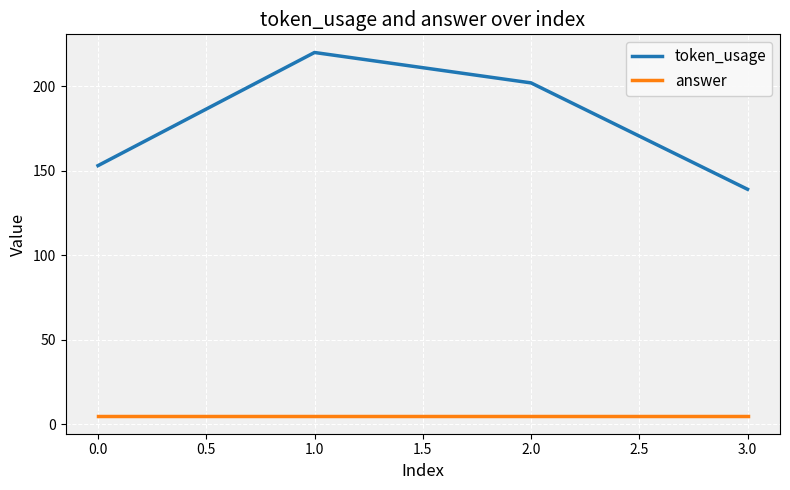

How many distinct data groups are displayed?

2